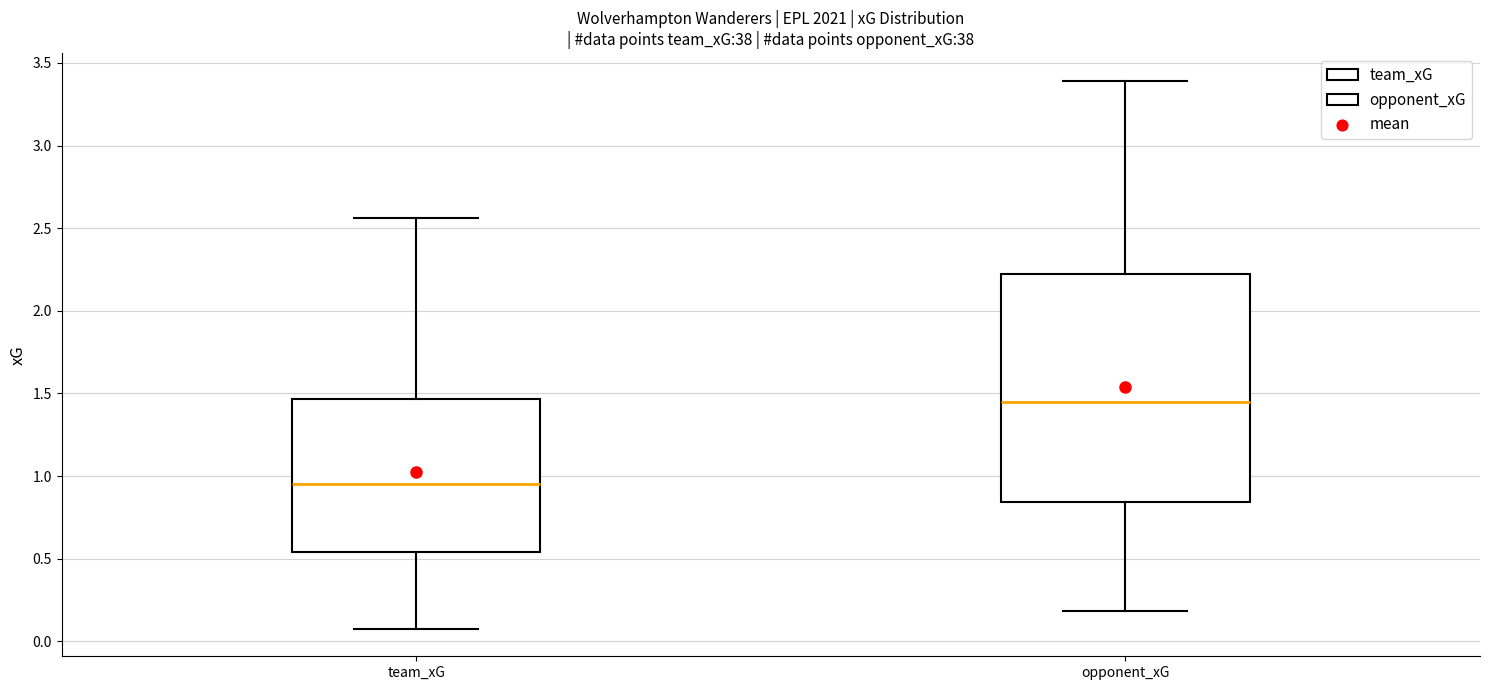

Which box's median line is the lowest?

team_xG